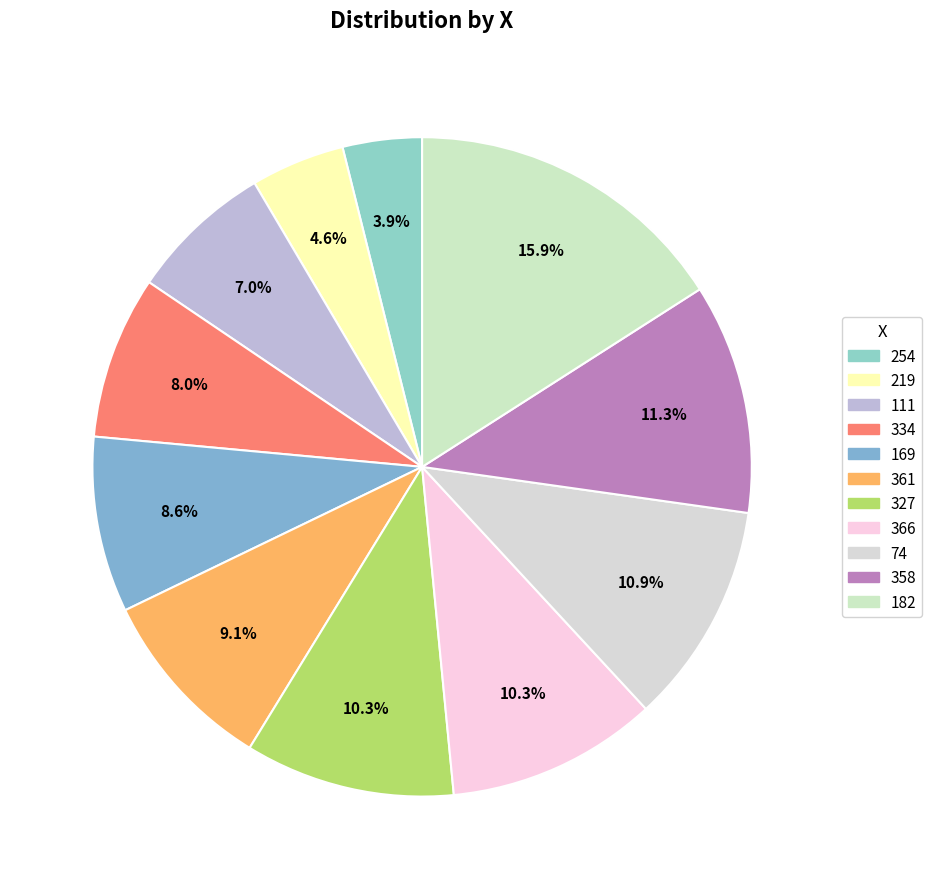

Is it true that 366 is 3% of the pie?

False